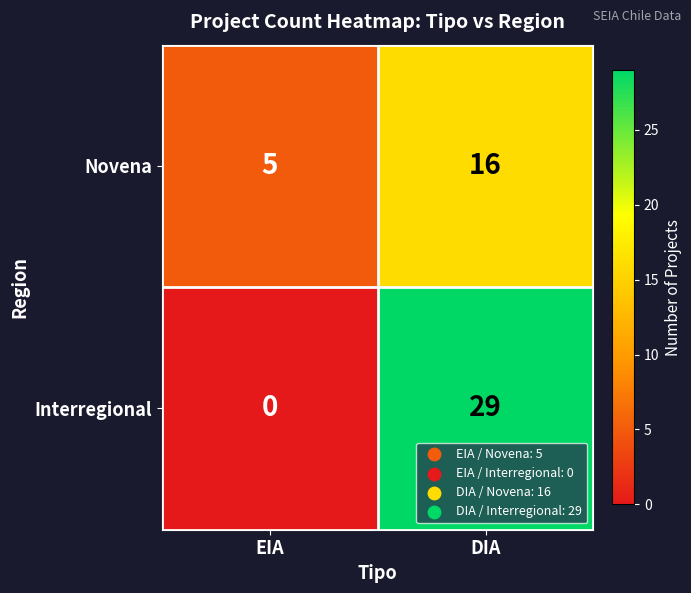

At how many categories does at least one series exceed 18?

1